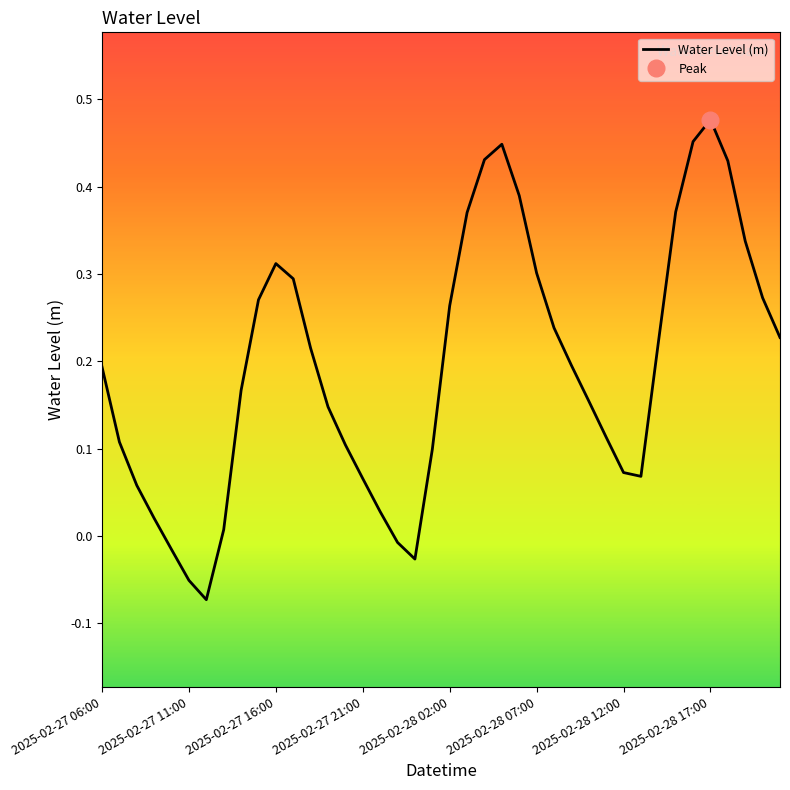

True or false: the data shows 0.4 at 23.

True